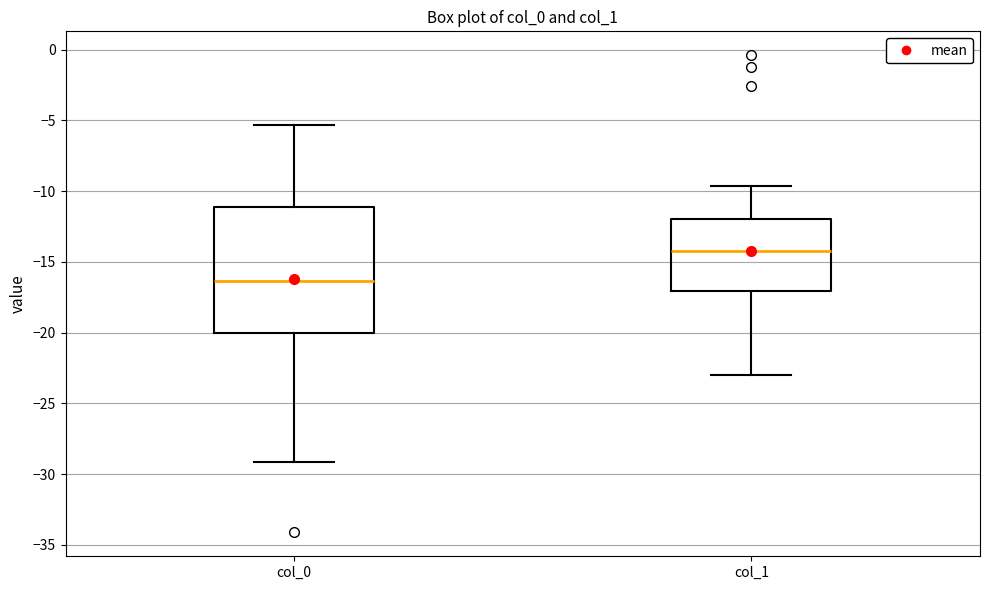

Where is the upper edge of the box for col_1 on the y-axis? The values are not printed on the chart, so give them approximately, as read against the axis.

-12.0